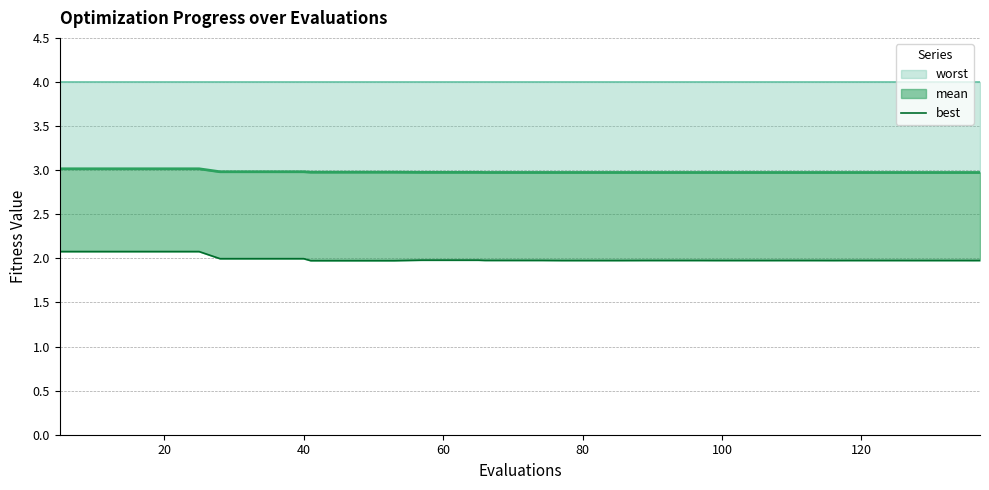

What is the maximum value for worst?

3.0